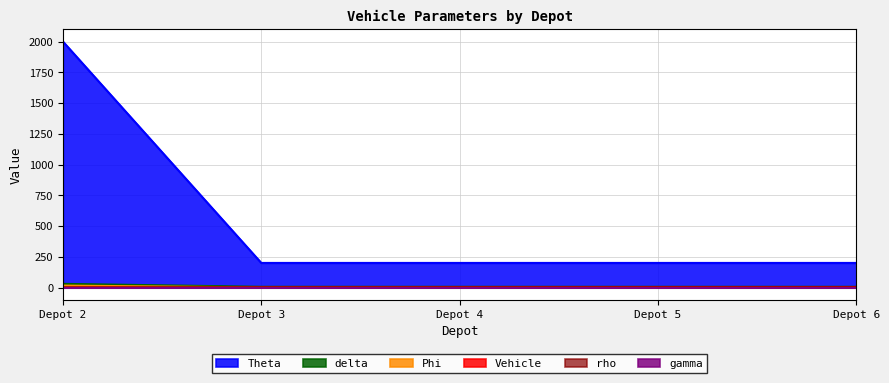

At which category is the sum across all series the highest?

Depot 2